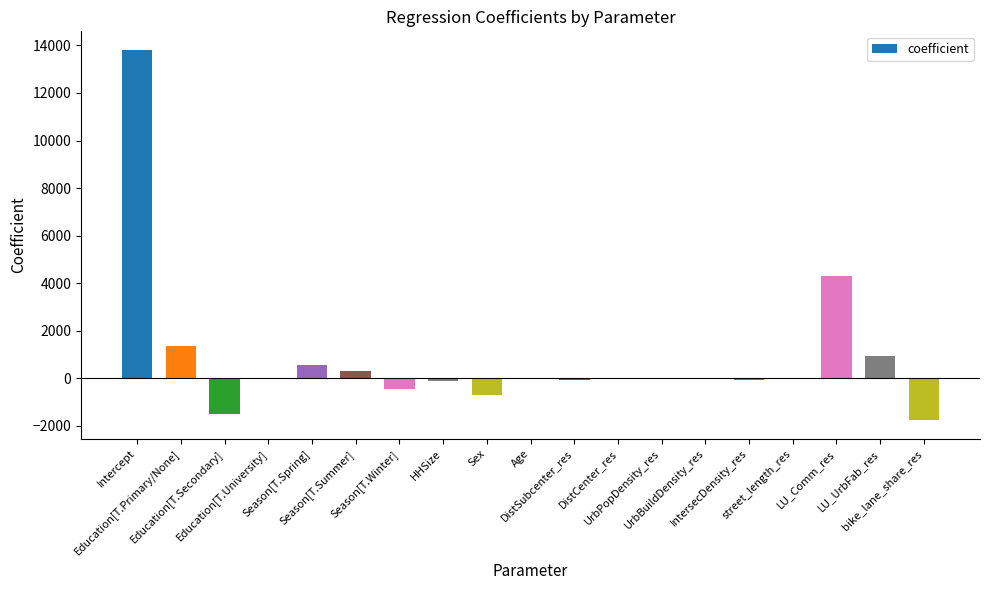

What is the sum of all values?

16532.1